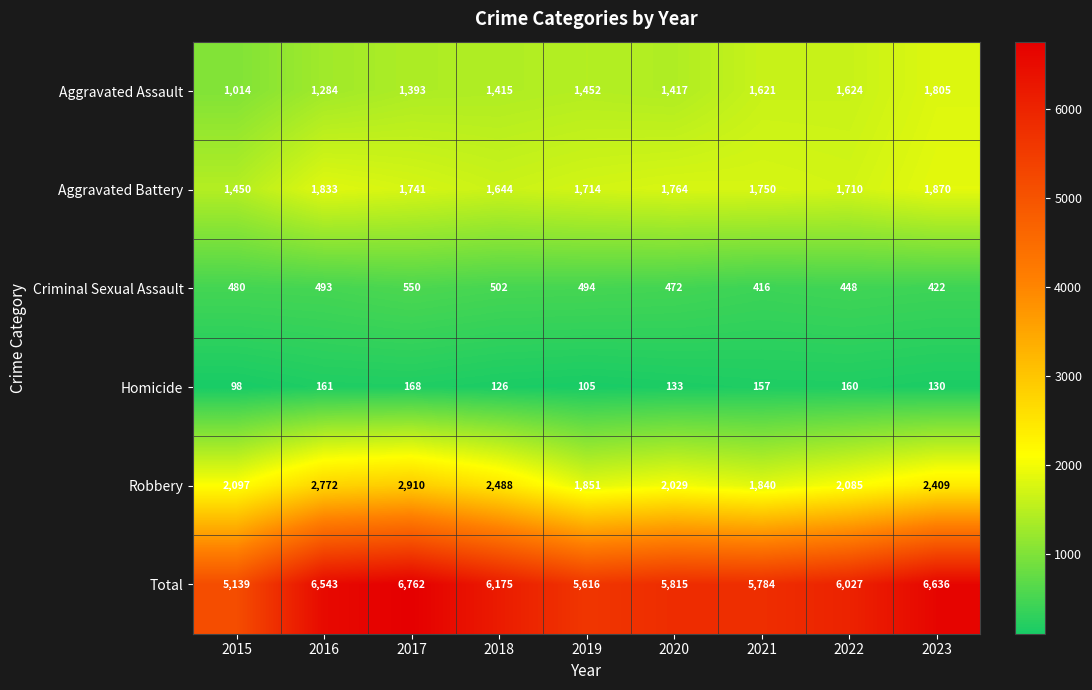

At 2023, list the series in order from smallest to largest.

Homicide, Criminal Sexual Assault, Aggravated Assault, Aggravated Battery, Robbery, Total